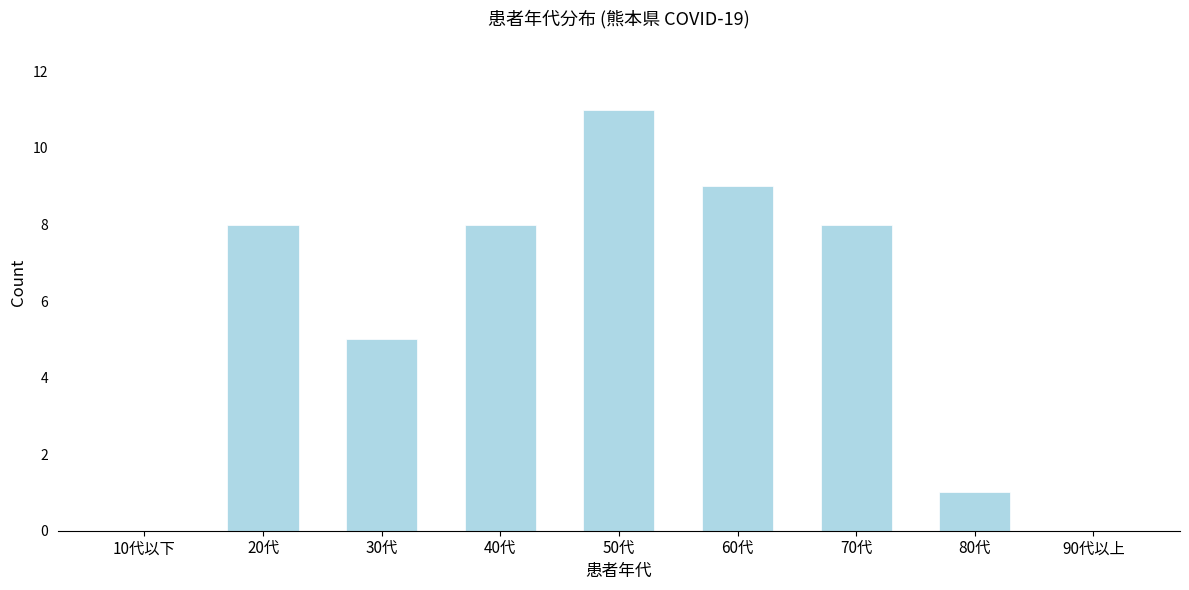

Reading right to left, what are all the values shown in this chart?

90代以上=0	80代=1	70代=8	60代=9	50代=11	40代=8	30代=5	20代=8	10代以下=0